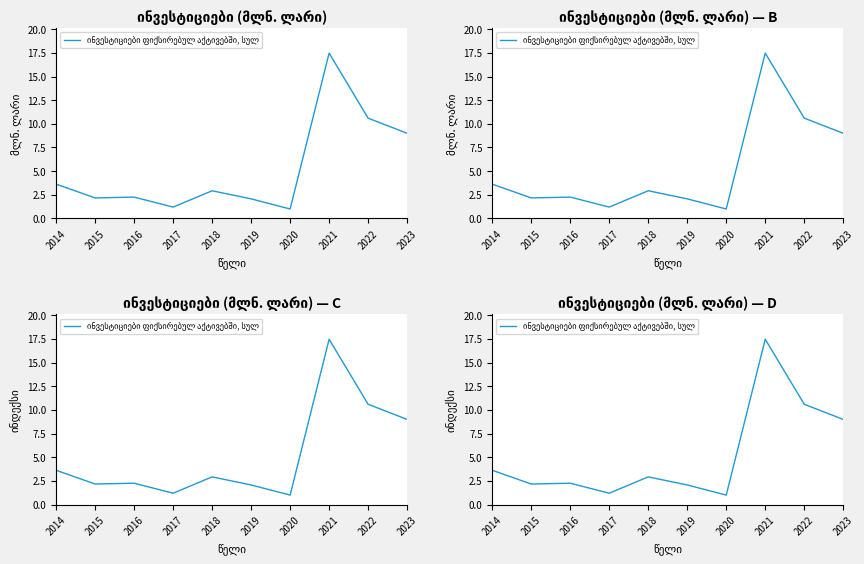

The value at 2014 is 0.9. True or false?

False